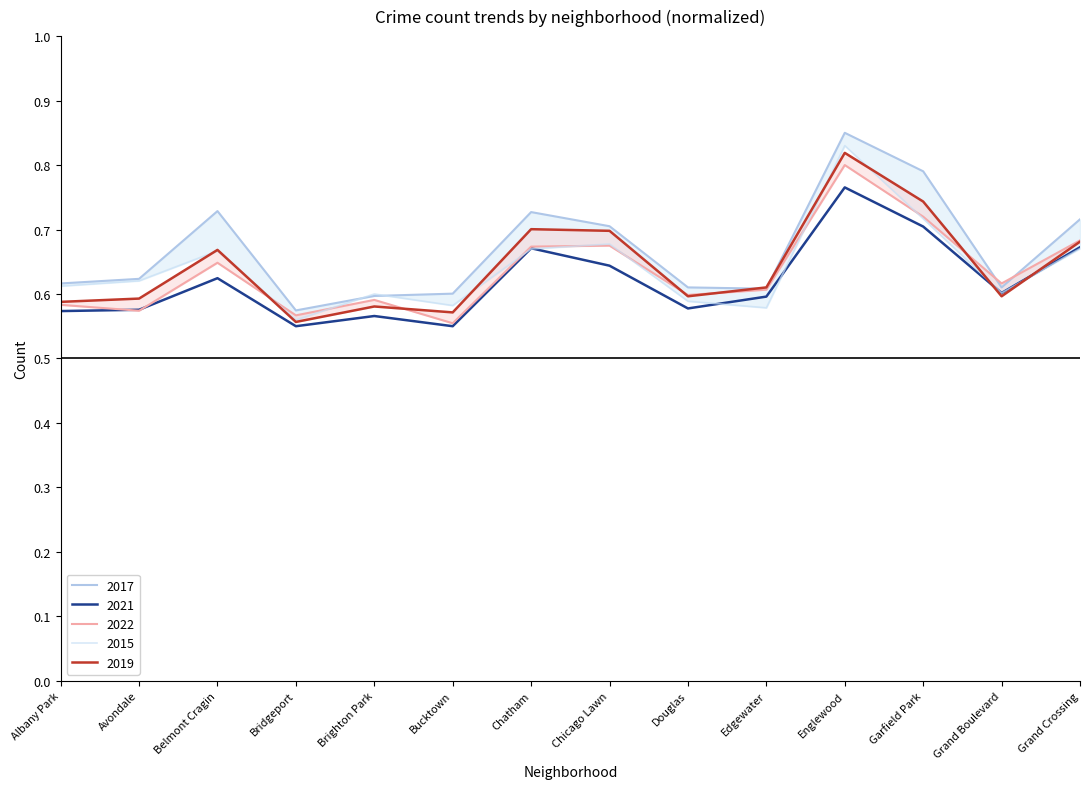

Reading right to left, list all the values displayed in this chart.

2017: Grand Crossing=0.7	Grand Boulevard=0.6	Garfield Park=0.8	Englewood=0.9	Edgewater=0.6	Douglas=0.6	Chicago Lawn=0.7	Chatham=0.7	Bucktown=0.6	Brighton Park=0.6	Bridgeport=0.6	Belmont Cragin=0.7	Avondale=0.6	Albany Park=0.6
2021: Grand Crossing=0.7	Grand Boulevard=0.6	Garfield Park=0.7	Englewood=0.8	Edgewater=0.6	Douglas=0.6	Chicago Lawn=0.6	Chatham=0.7	Bucktown=0.6	Brighton Park=0.6	Bridgeport=0.6	Belmont Cragin=0.6	Avondale=0.6	Albany Park=0.6
2022: Grand Crossing=0.7	Grand Boulevard=0.6	Garfield Park=0.7	Englewood=0.8	Edgewater=0.6	Douglas=0.6	Chicago Lawn=0.7	Chatham=0.7	Bucktown=0.6	Brighton Park=0.6	Bridgeport=0.6	Belmont Cragin=0.6	Avondale=0.6	Albany Park=0.6
2015: Grand Crossing=0.7	Grand Boulevard=0.6	Garfield Park=0.7	Englewood=0.8	Edgewater=0.6	Douglas=0.6	Chicago Lawn=0.7	Chatham=0.7	Bucktown=0.6	Brighton Park=0.6	Bridgeport=0.6	Belmont Cragin=0.7	Avondale=0.6	Albany Park=0.6
2019: Grand Crossing=0.7	Grand Boulevard=0.6	Garfield Park=0.7	Englewood=0.8	Edgewater=0.6	Douglas=0.6	Chicago Lawn=0.7	Chatham=0.7	Bucktown=0.6	Brighton Park=0.6	Bridgeport=0.6	Belmont Cragin=0.7	Avondale=0.6	Albany Park=0.6